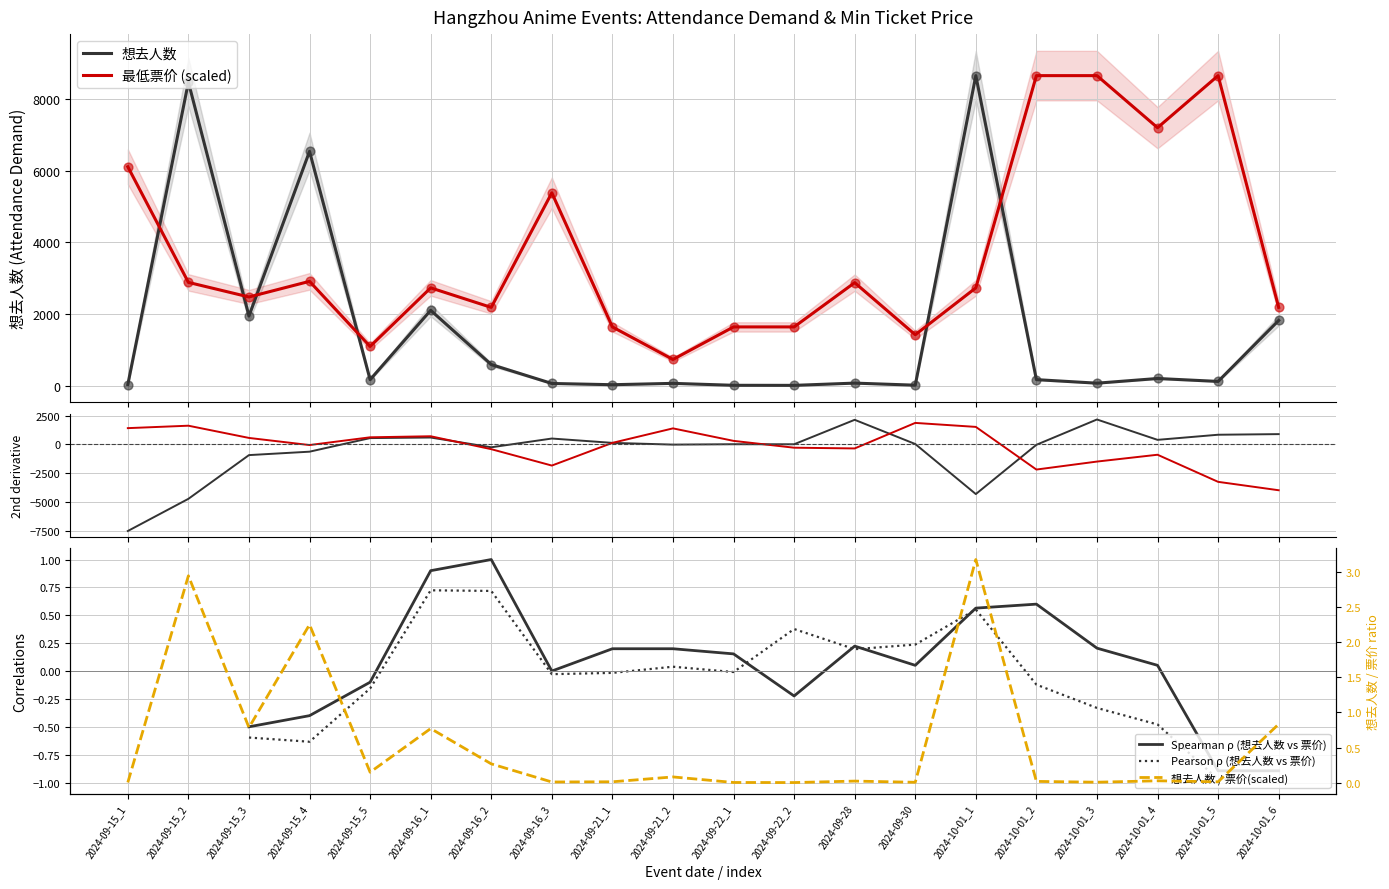

Which series reaches the minimum Y coordinate?

想去人数